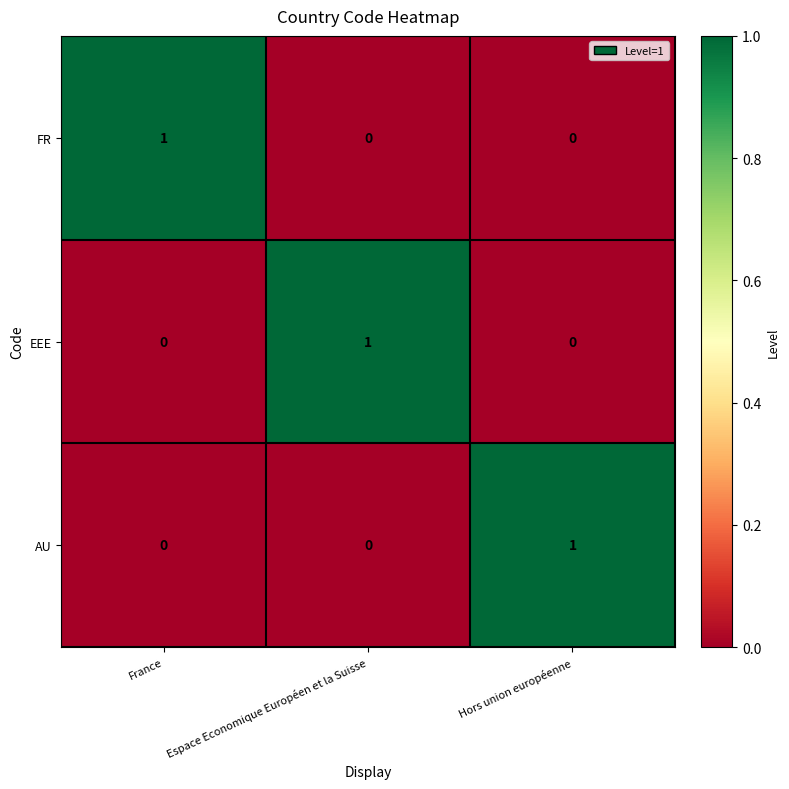

At how many categories does at least one series exceed 0?

3